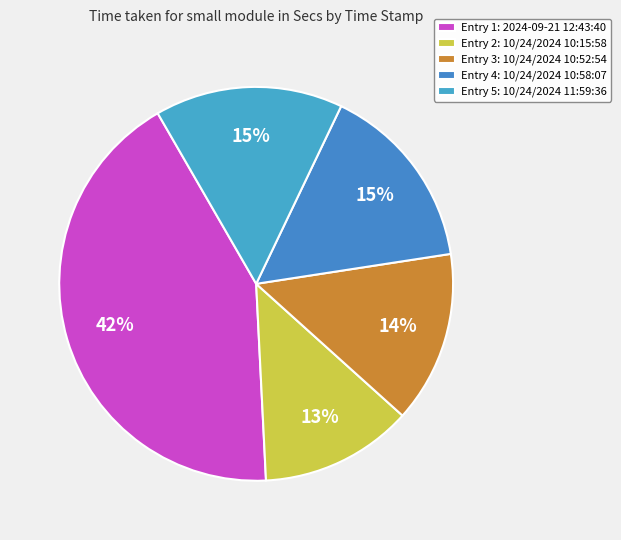

How many slices are in this pie chart?

5